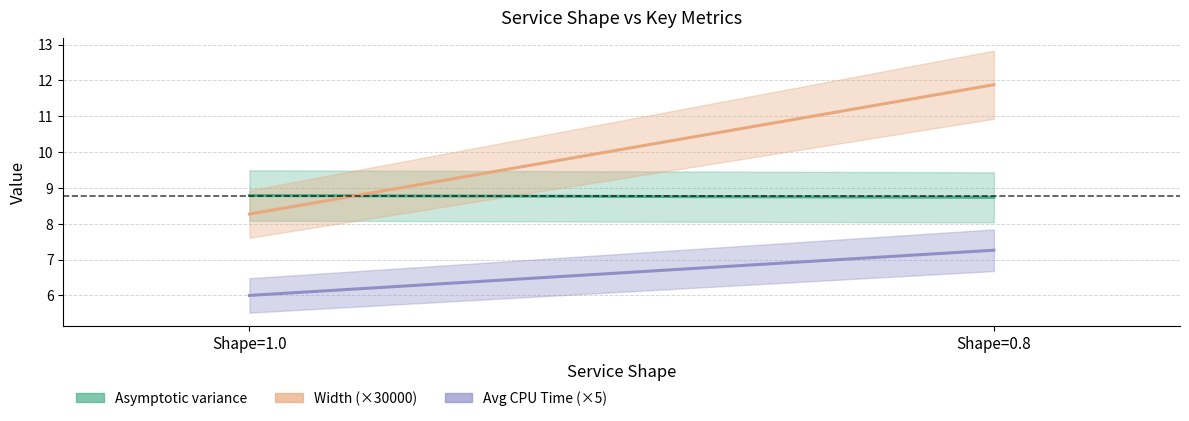

List the series in order of their peak value, highest first.

Width (×30000), Asymptotic variance, Avg CPU Time (×5)